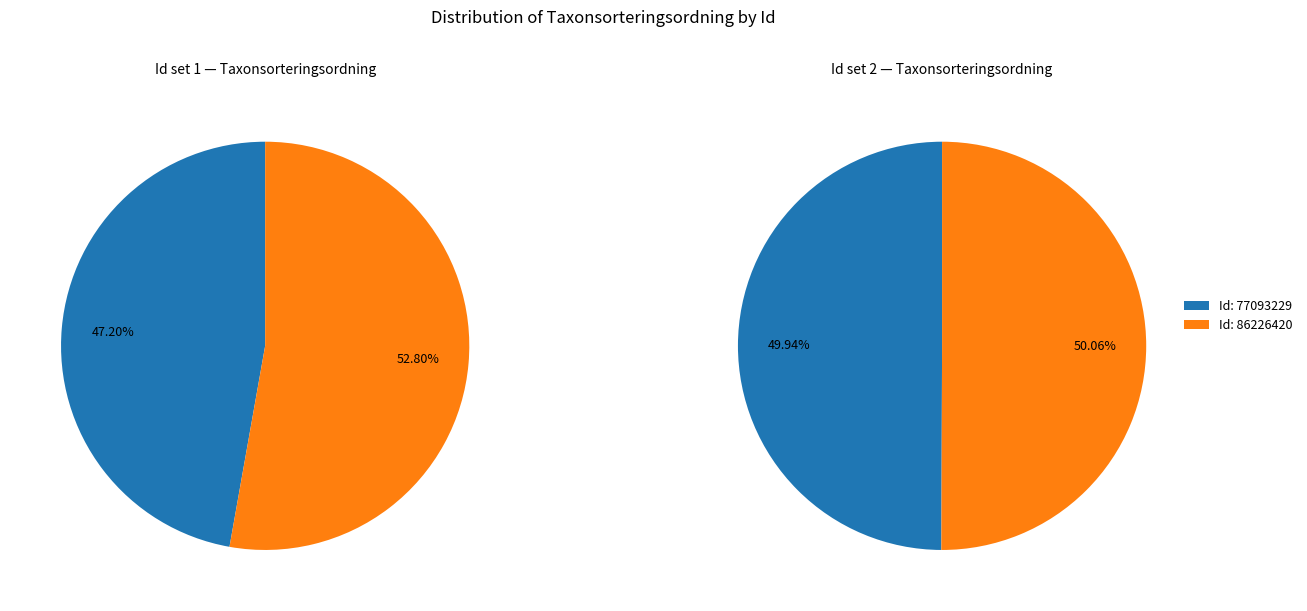

What is the total percentage of 77093229 and 86226420?

100.0%